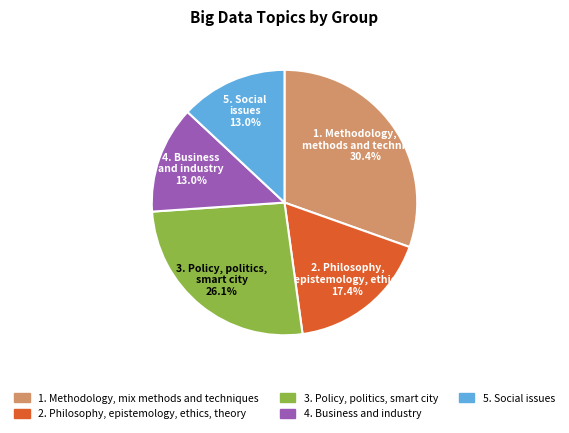

Is 1. Methodology, mix methods and techniques the majority of the pie?

No